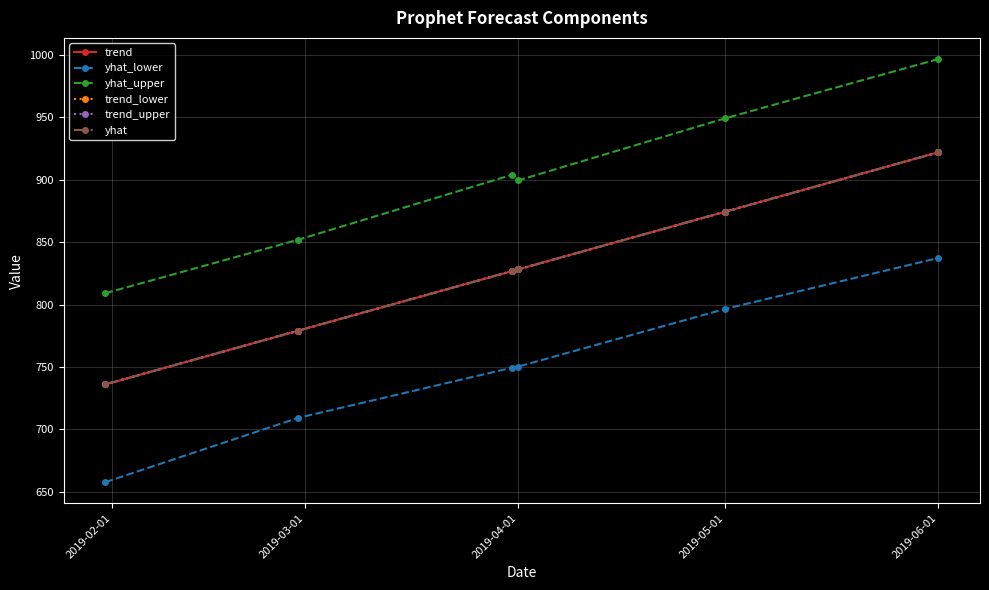

Is this an area chart (filled region under the line)?

No